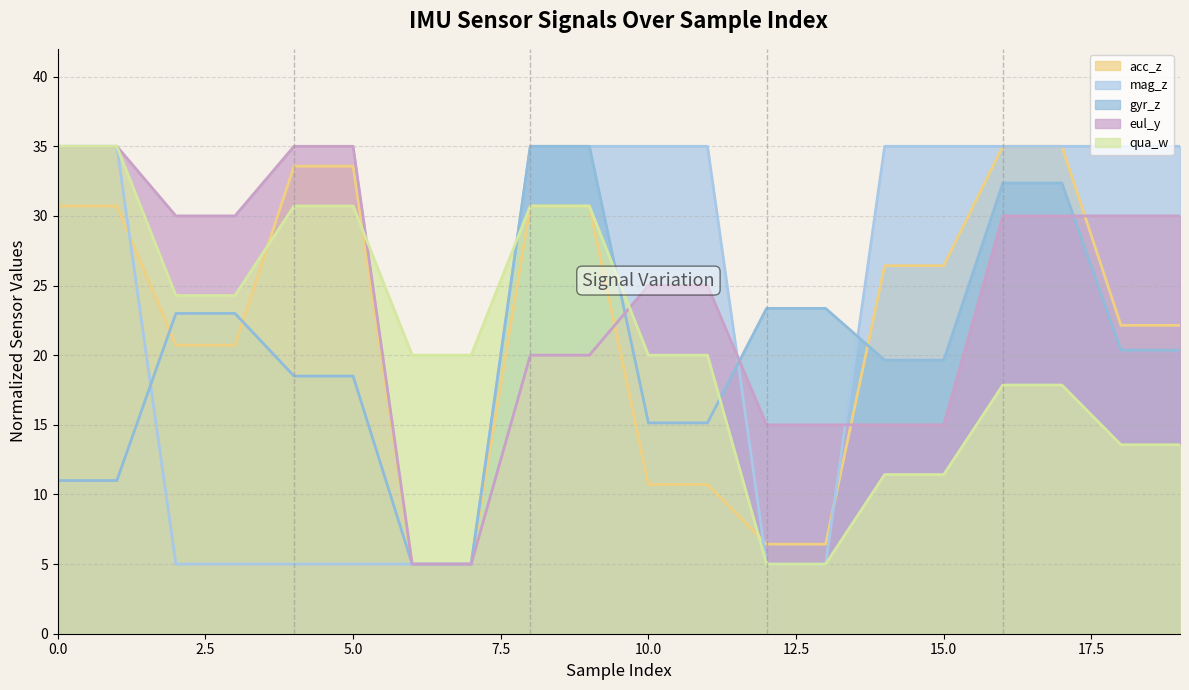

What is the minimum value shown in the chart?

5.0